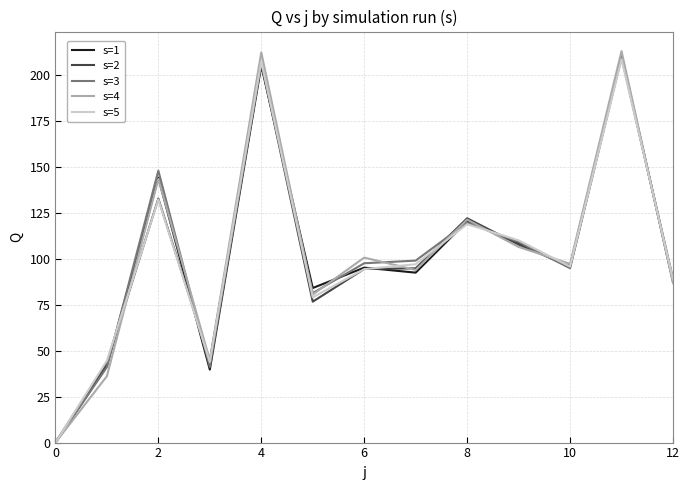

What is the average value of the s=1 series?

102.0